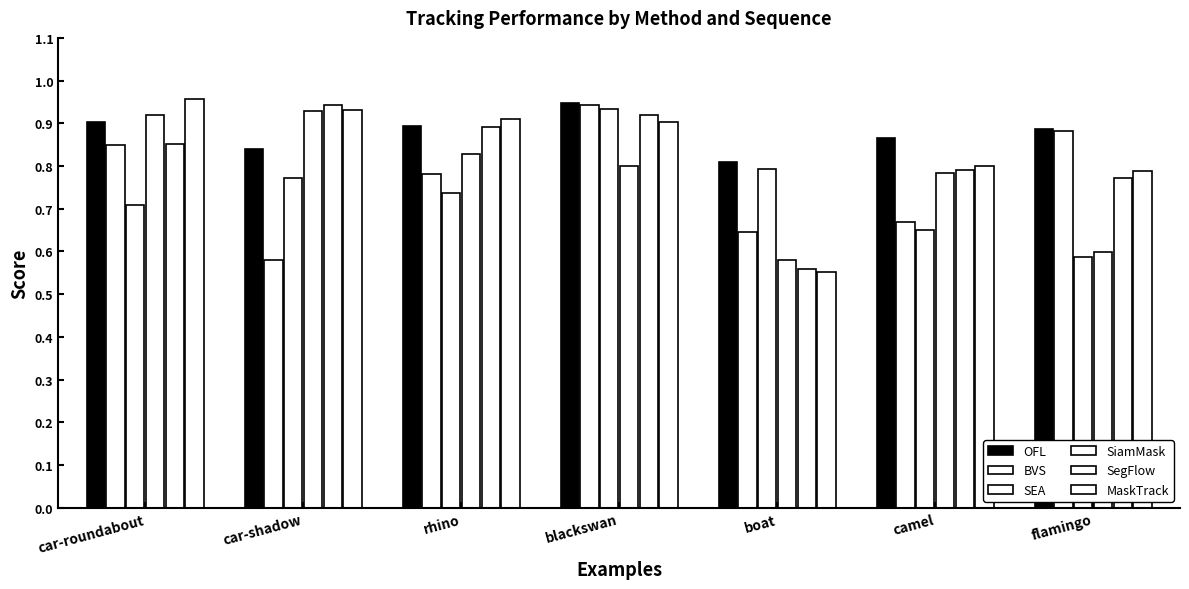

Reading left to right, transcribe all the data shown in this chart.

OFL: 0.9	0.8	0.9	0.9	0.8	0.9	0.9
BVS: 0.8	0.6	0.8	0.9	0.6	0.7	0.9
SEA: 0.7	0.8	0.7	0.9	0.8	0.7	0.6
SiamMask: 0.9	0.9	0.8	0.8	0.6	0.8	0.6
SegFlow: 0.9	0.9	0.9	0.9	0.6	0.8	0.8
MaskTrack: 1.0	0.9	0.9	0.9	0.6	0.8	0.8